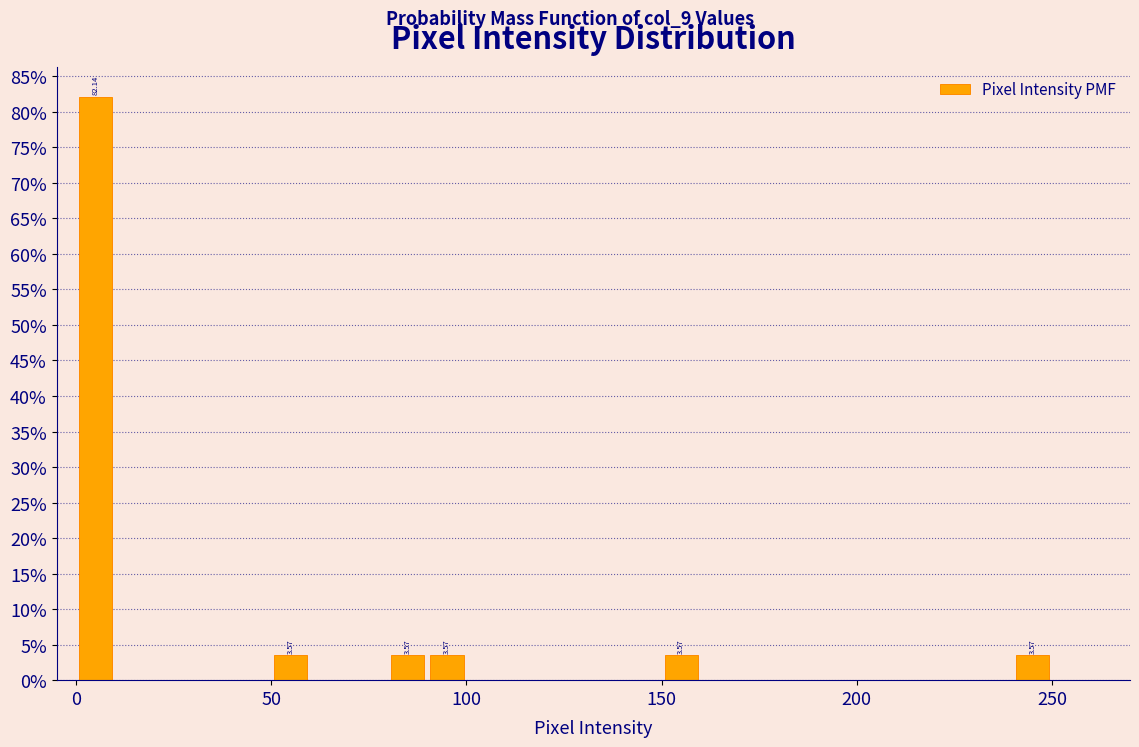

Around what value on the x-axis is the tallest bar? Give the approximate position of its centre, as read against the axis.

5